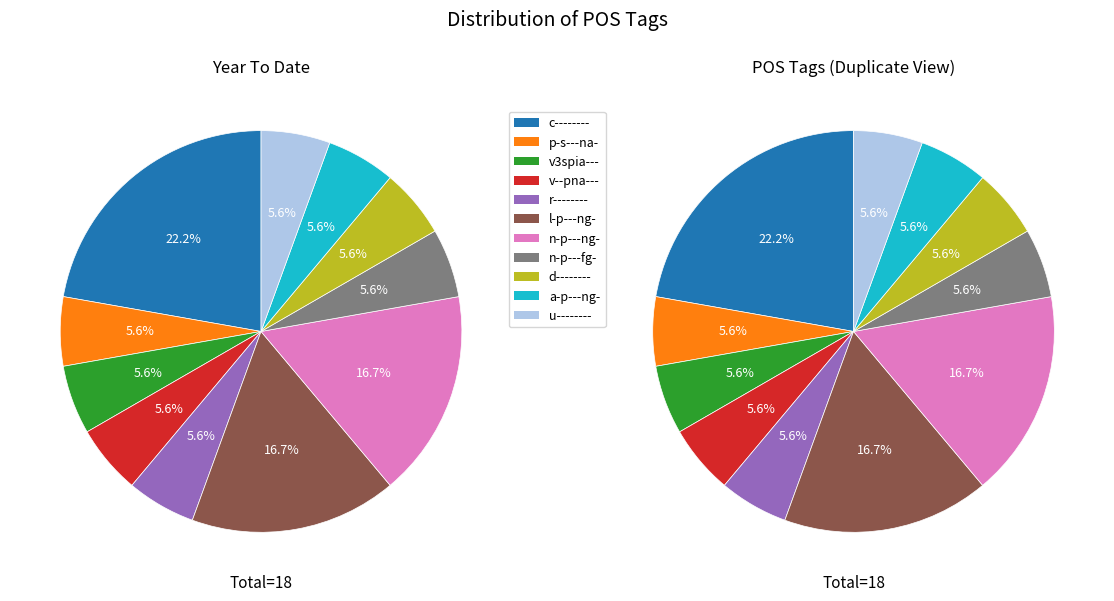

To the nearest percent, what is the average slice percentage?

9%